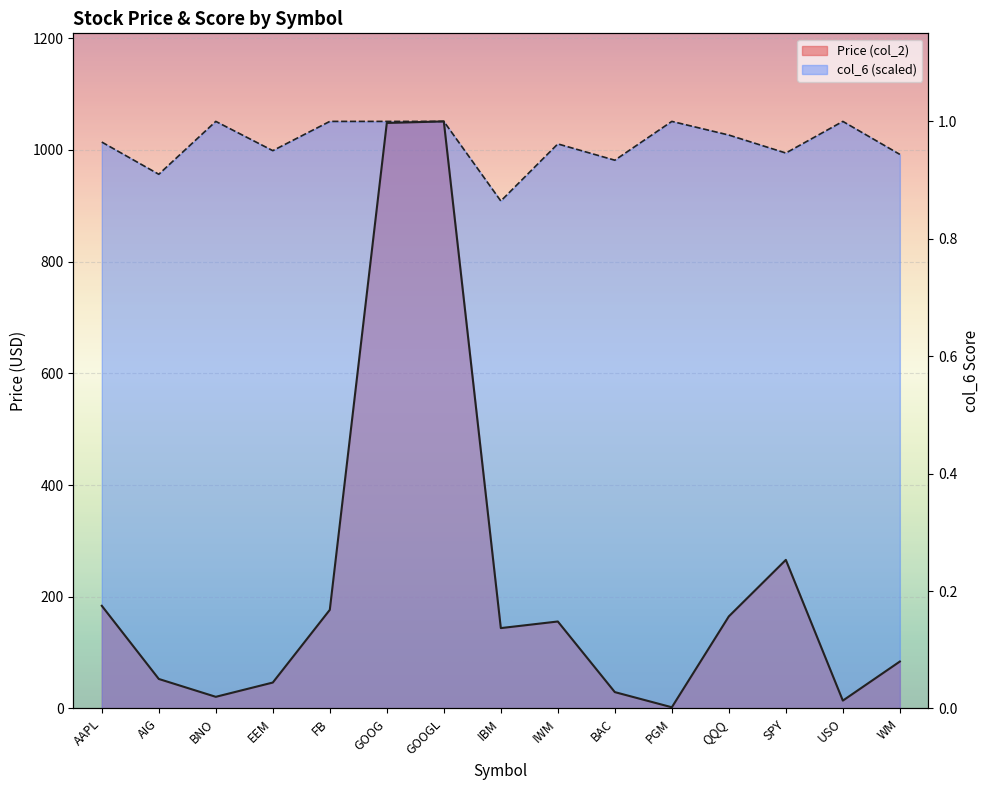

Is it true that col_6 equals 981.5 at BAC?

True